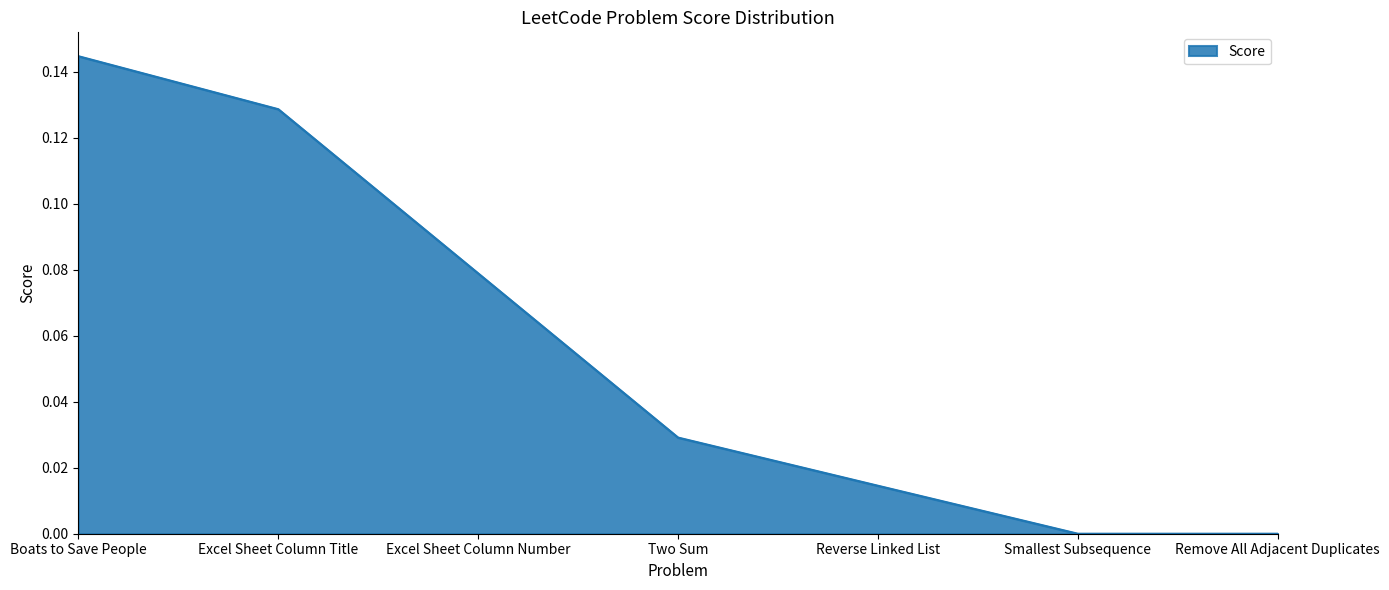

True or false: the data shows 0.2 at Excel Sheet Column Title.

False